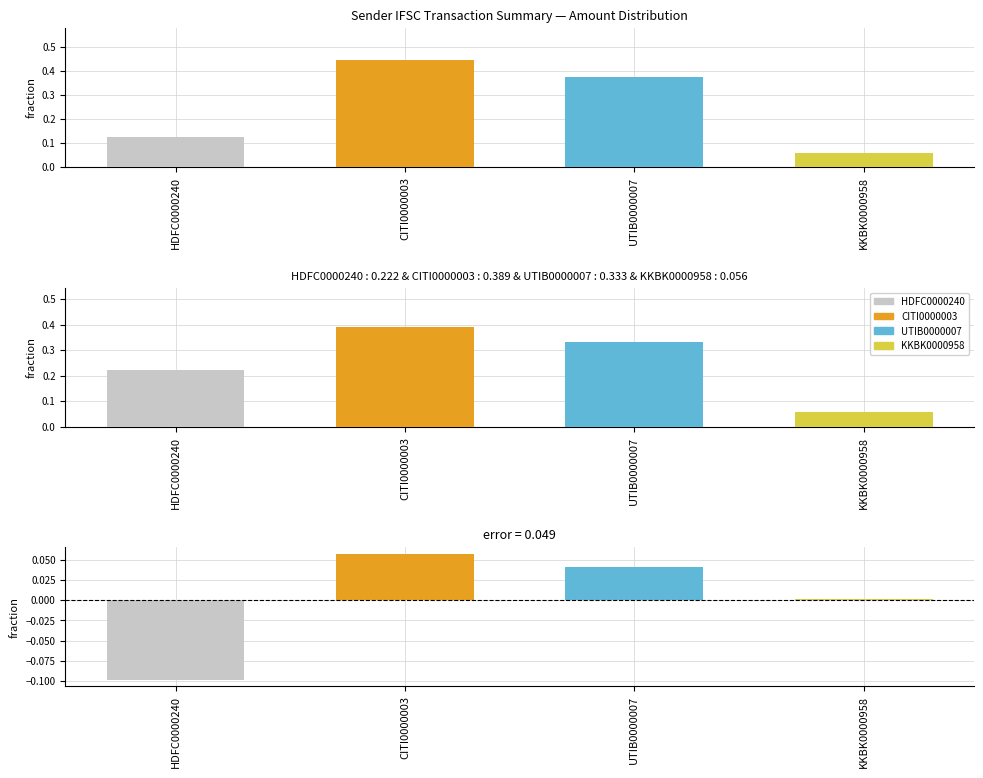

At which category does the chart reach its peak across all series?

CITI0000003